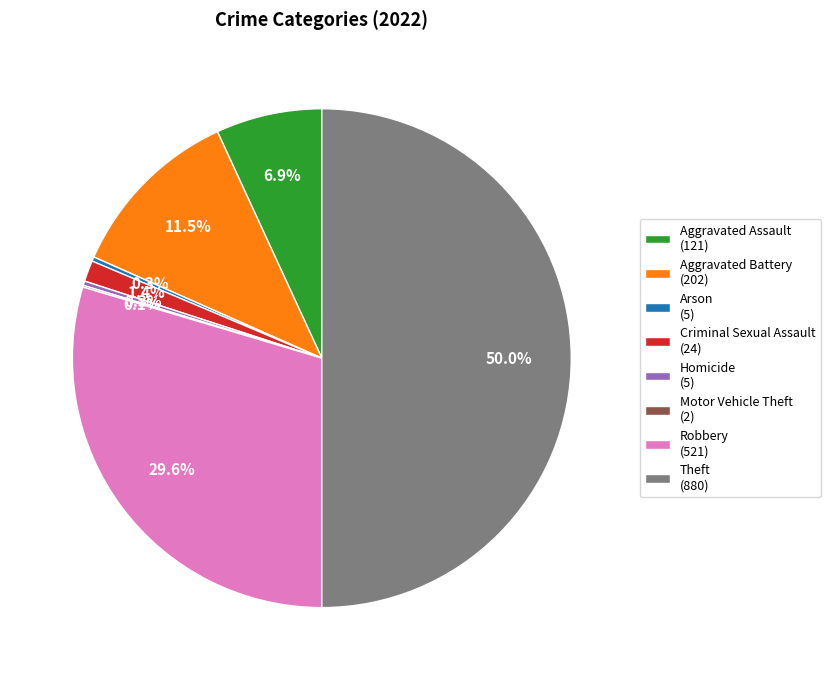

Does Criminal Sexual Assault (24) account for over 50% of the chart?

No